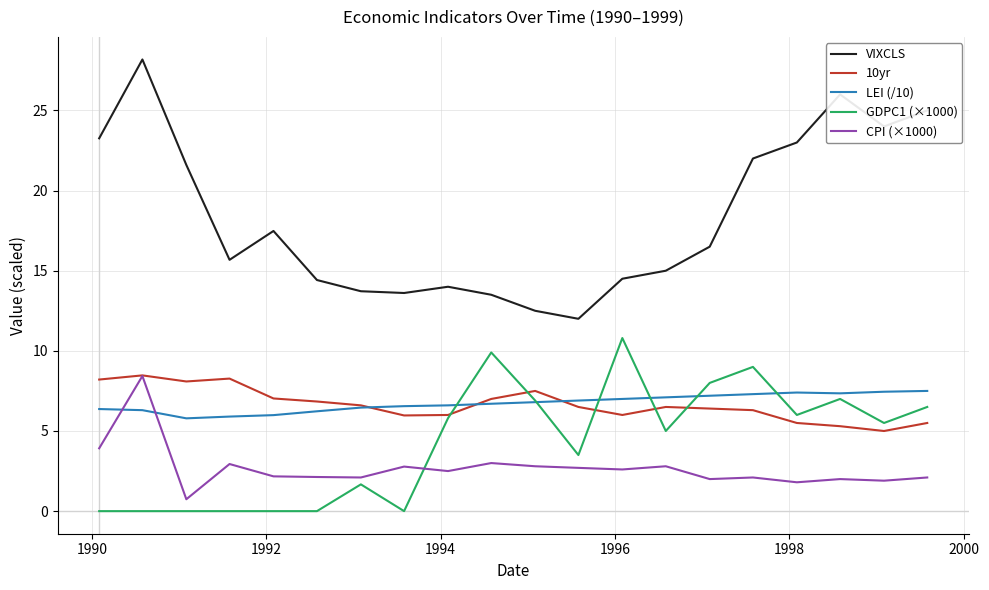

What is the difference between the maximum and minimum values in the LEI (/10) series?

1.7